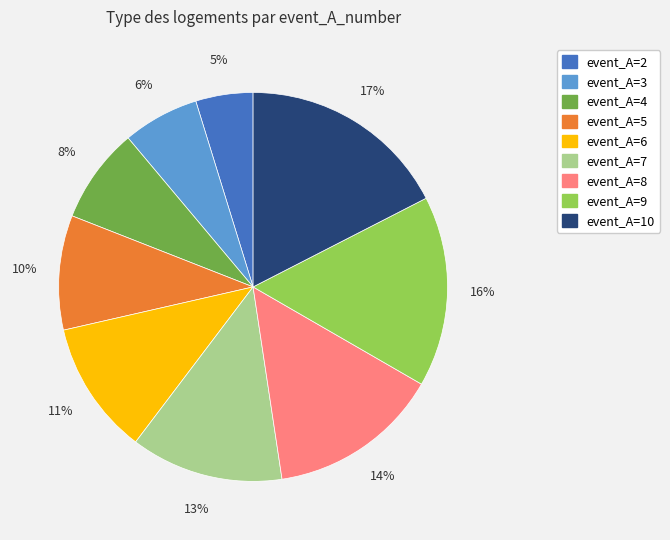

What is the ratio of the value at event_A=2 to the value at event_A=7?

0.4